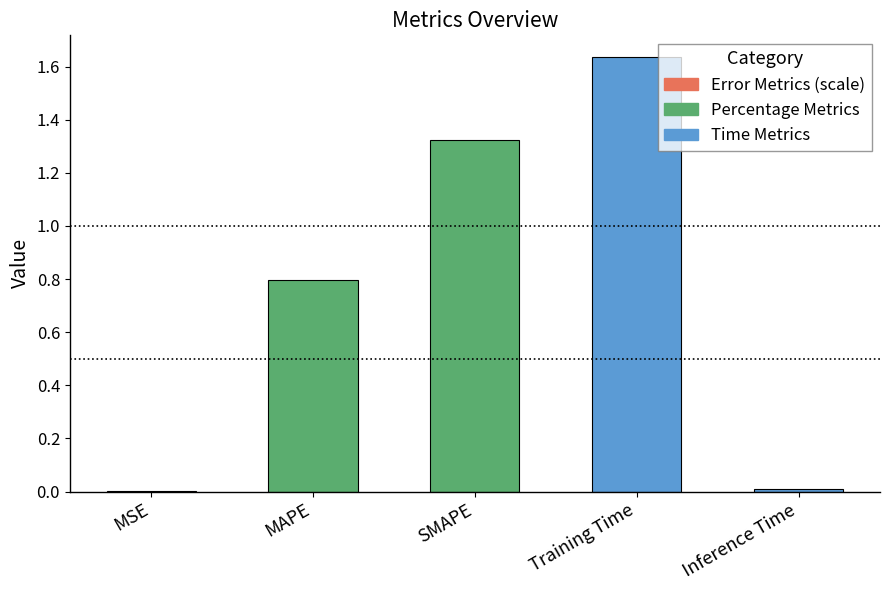

Which has a higher value, MAPE or MSE?

MAPE